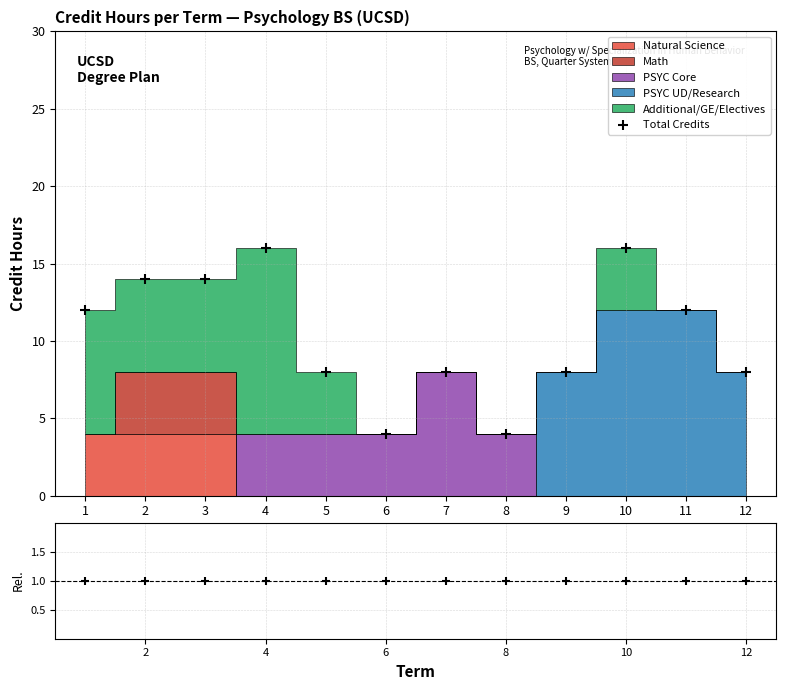

At which category is the sum across all series the highest?

4